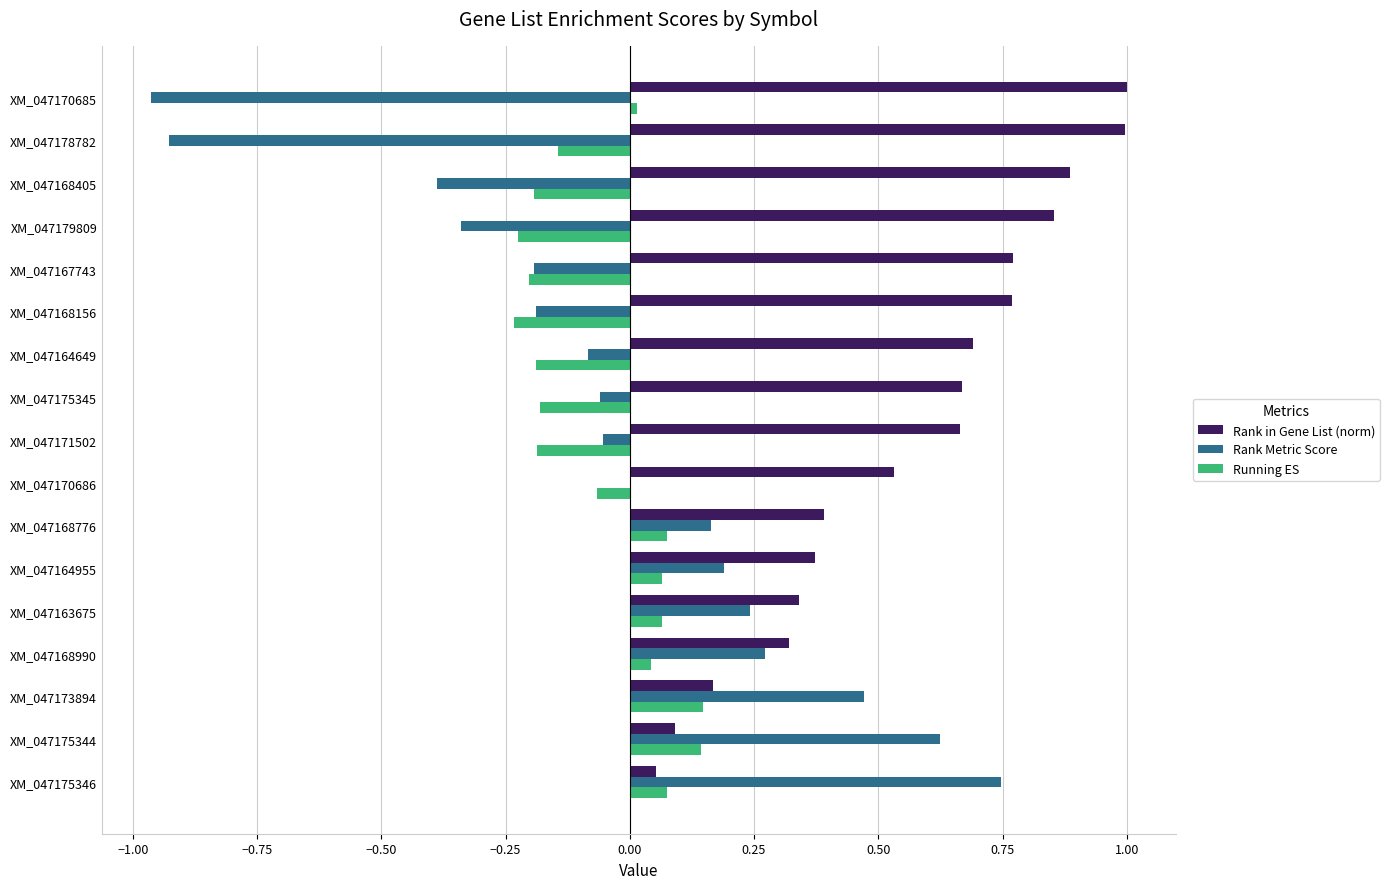

Which series has the largest total across all categories?

Rank in Gene List (norm)